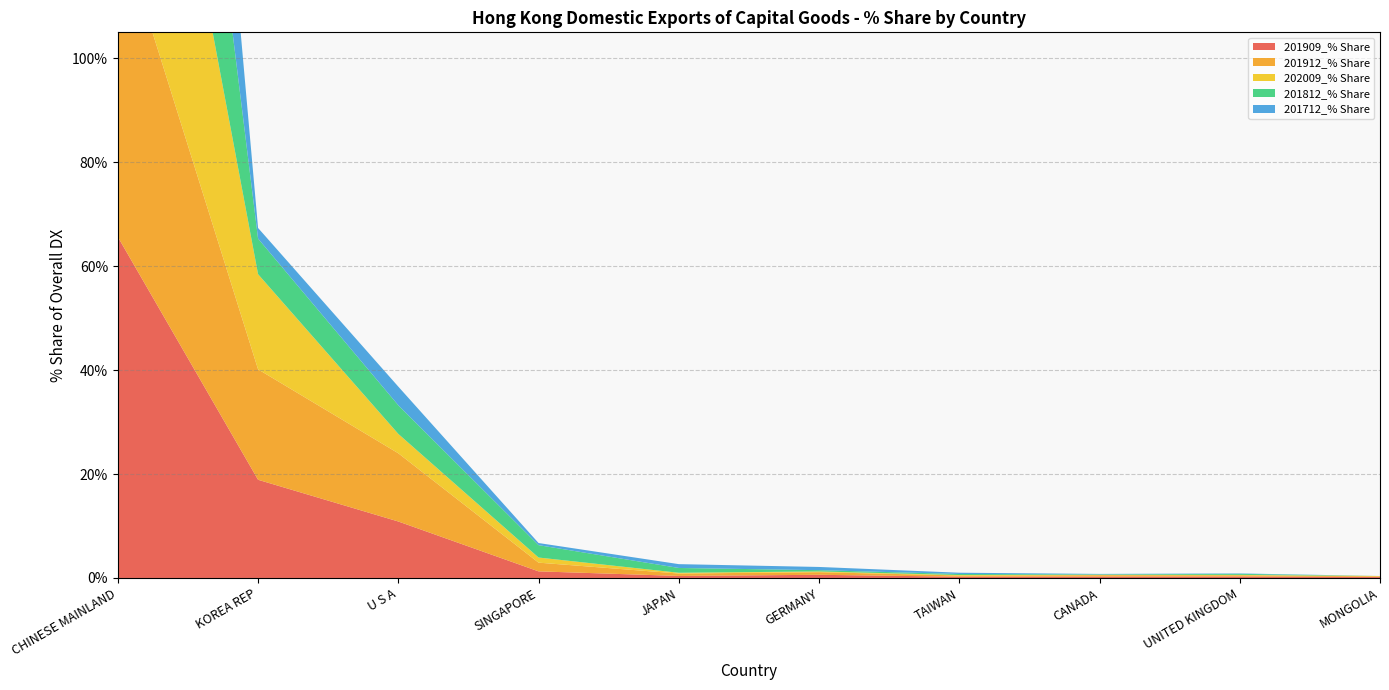

Reading right to left, extract all data points from this chart.

201909_% Share: MONGOLIA=0.2	UNITED KINGDOM=0.3	CANADA=0.3	TAIWAN=0.2	GERMANY=0.6	JAPAN=0.4	SINGAPORE=1.3	U S A=10.9	KOREA REP=18.9	CHINESE MAINLAND=65.6
201912_% Share: MONGOLIA=0.1	UNITED KINGDOM=0.2	CANADA=0.3	TAIWAN=0.2	GERMANY=0.5	JAPAN=0.5	SINGAPORE=1.7	U S A=13.1	KOREA REP=21.3	CHINESE MAINLAND=60.6
202009_% Share: MONGOLIA=0.1	UNITED KINGDOM=0.1	CANADA=0.1	TAIWAN=0.1	GERMANY=0.1	JAPAN=0.1	SINGAPORE=1.0	U S A=3.7	KOREA REP=18.3	CHINESE MAINLAND=75.9
201812_% Share: MONGOLIA=0.0	UNITED KINGDOM=0.2	CANADA=0.1	TAIWAN=0.2	GERMANY=0.2	JAPAN=0.9	SINGAPORE=2.4	U S A=5.5	KOREA REP=6.8	CHINESE MAINLAND=81.0
201712_% Share: MONGOLIA=0.0	UNITED KINGDOM=0.1	CANADA=0.1	TAIWAN=0.2	GERMANY=0.6	JAPAN=0.7	SINGAPORE=0.4	U S A=3.6	KOREA REP=2.0	CHINESE MAINLAND=87.3